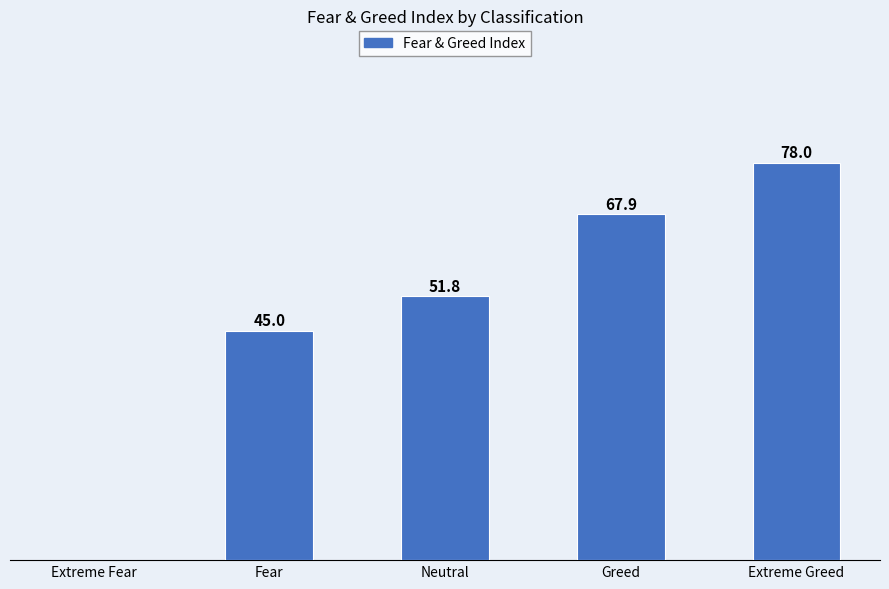

Where does the data first go above 51?

Neutral